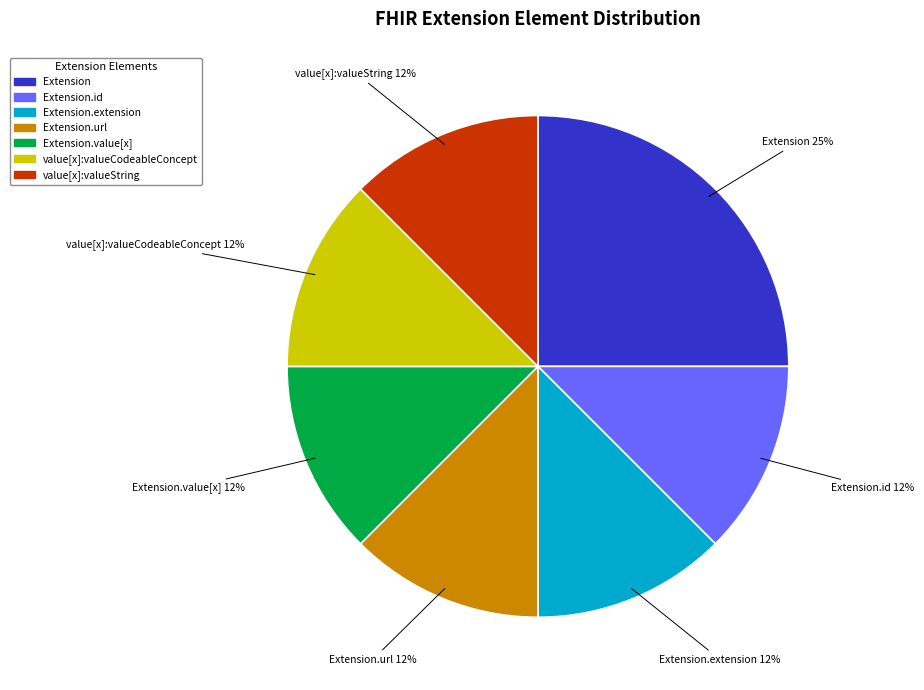

Is there any slice that represents more than half of the pie?

No